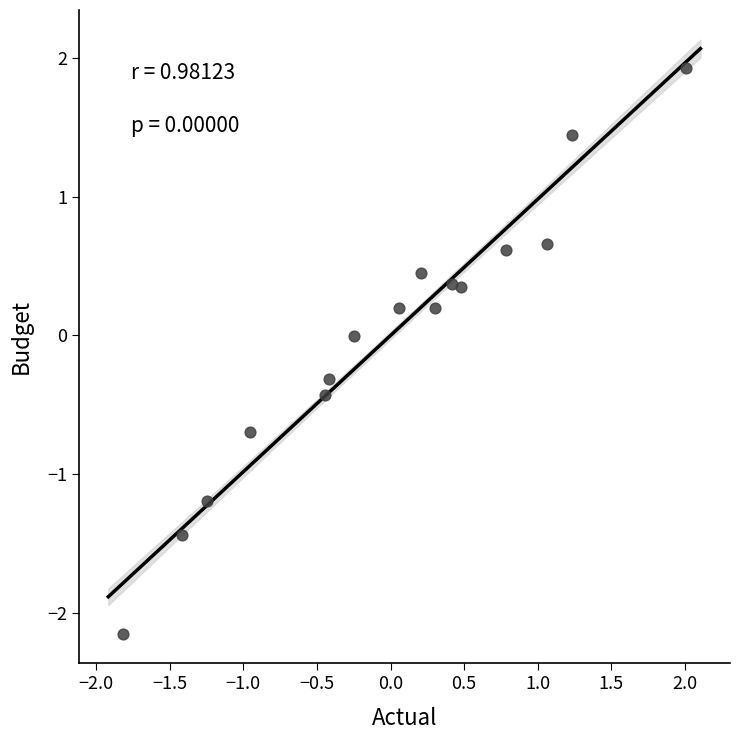

What is the range of X values (max minus min)?

3.8